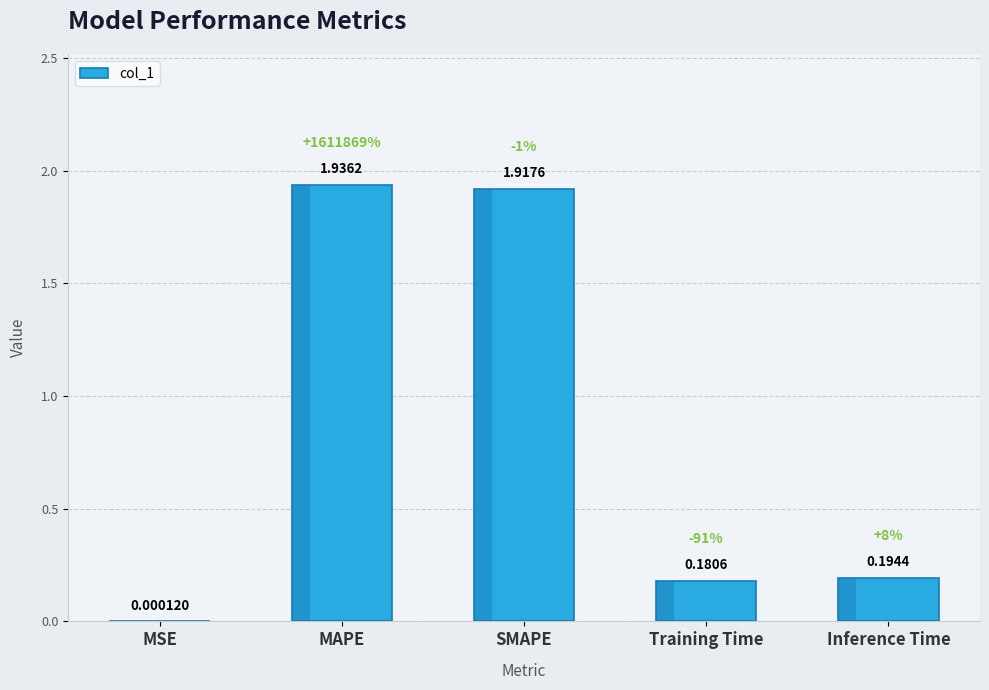

Does the chart contain stacked bars?

No